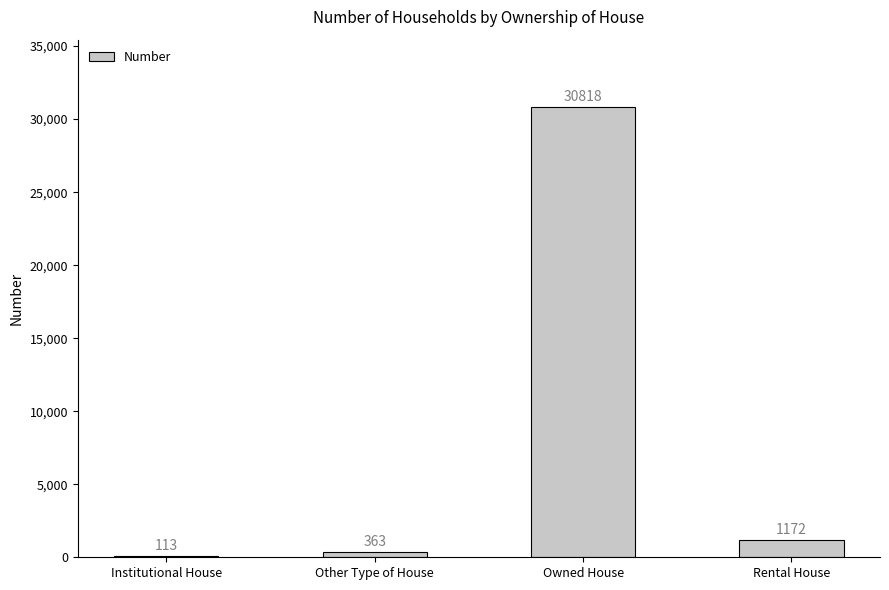

Reading left to right, transcribe all the data shown in this chart.

113	363	30818	1172